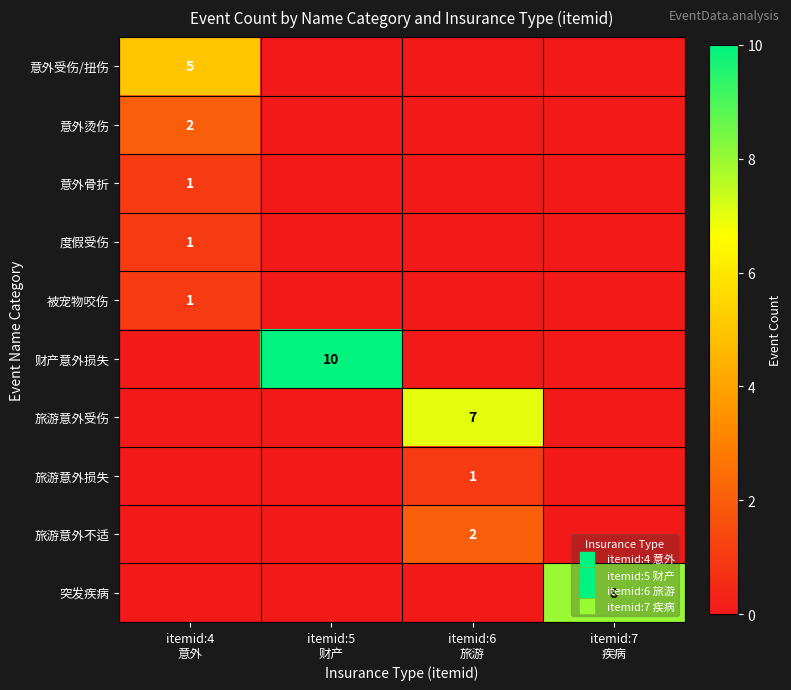

The 旅游意外不适 series shows -1 at itemid:5 财产. True or false?

False